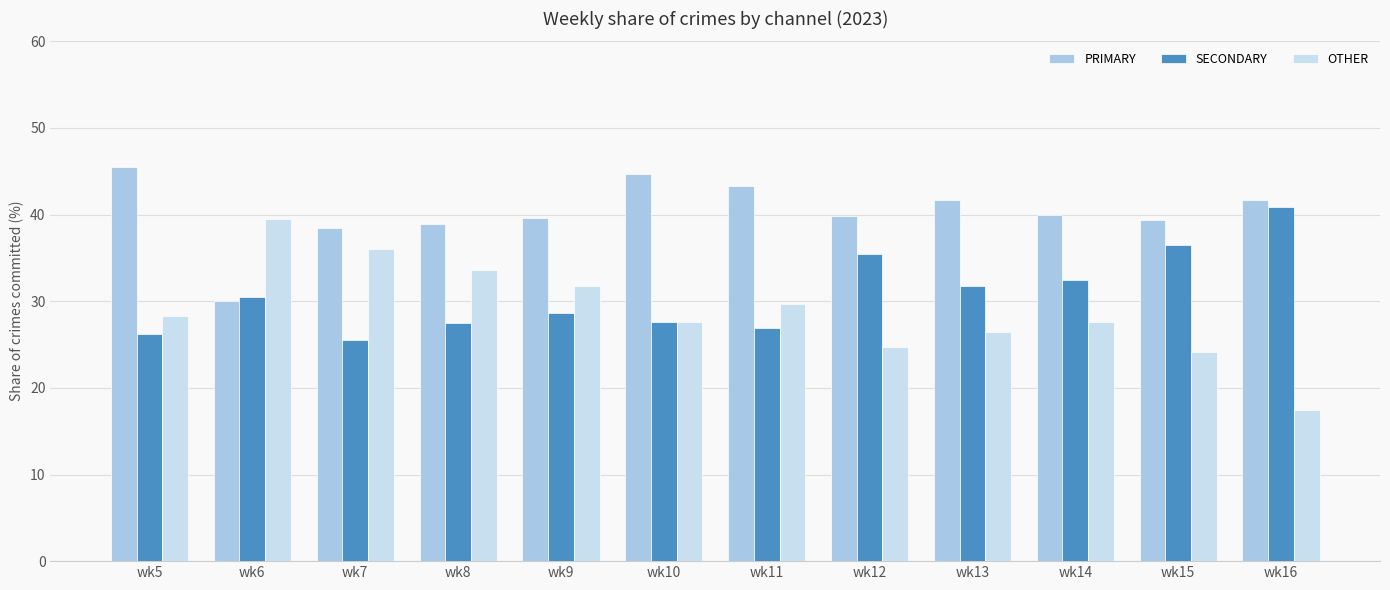

What is the spread (max minus min) of values at wk10?

17.1